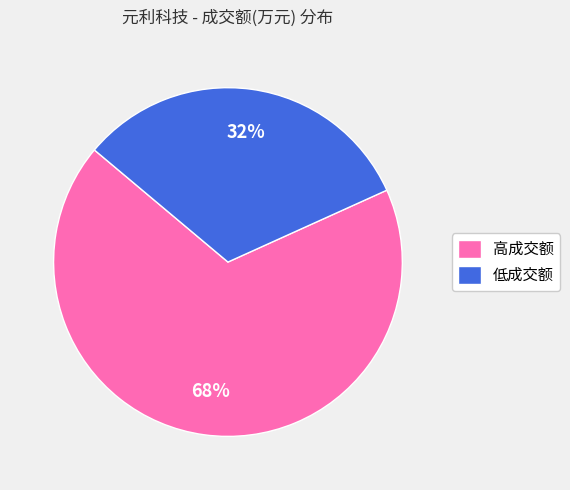

To the nearest percent, what is the combined percentage of 高成交额 and 低成交额?

100%